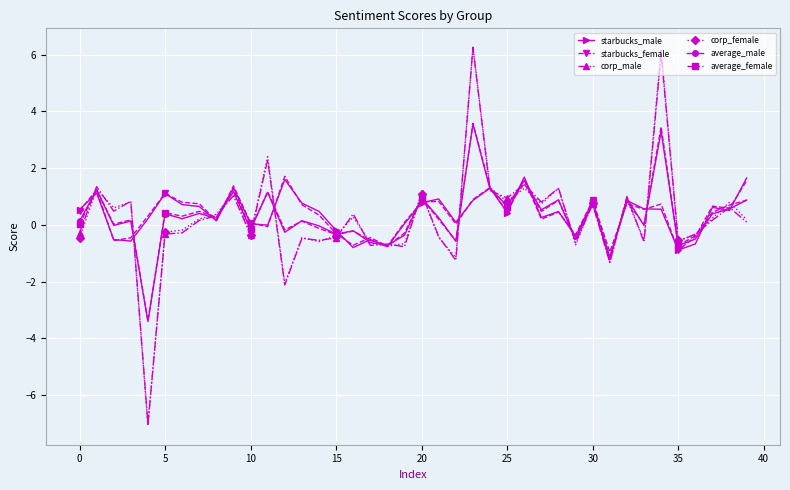

What is the average value of the average_male series?

0.3